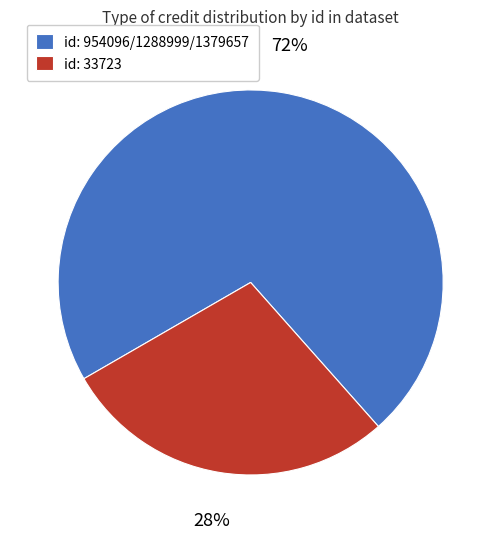

Rank the categories by value from lowest to highest.

id: 33723, id: 954096/1288999/1379657